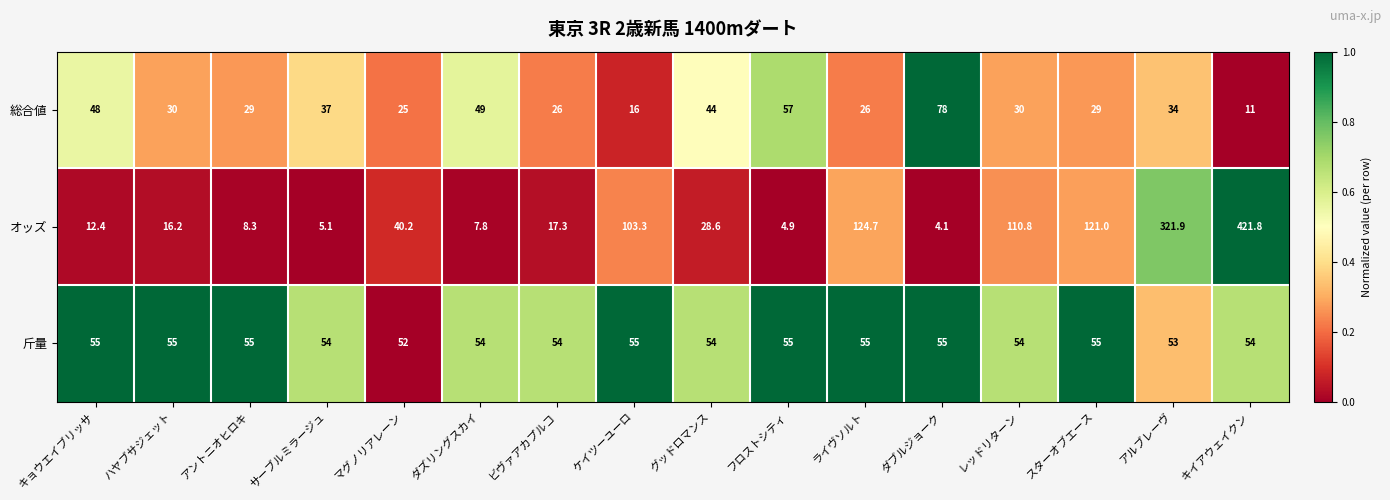

Which series has the largest range (max minus min)?

オッズ